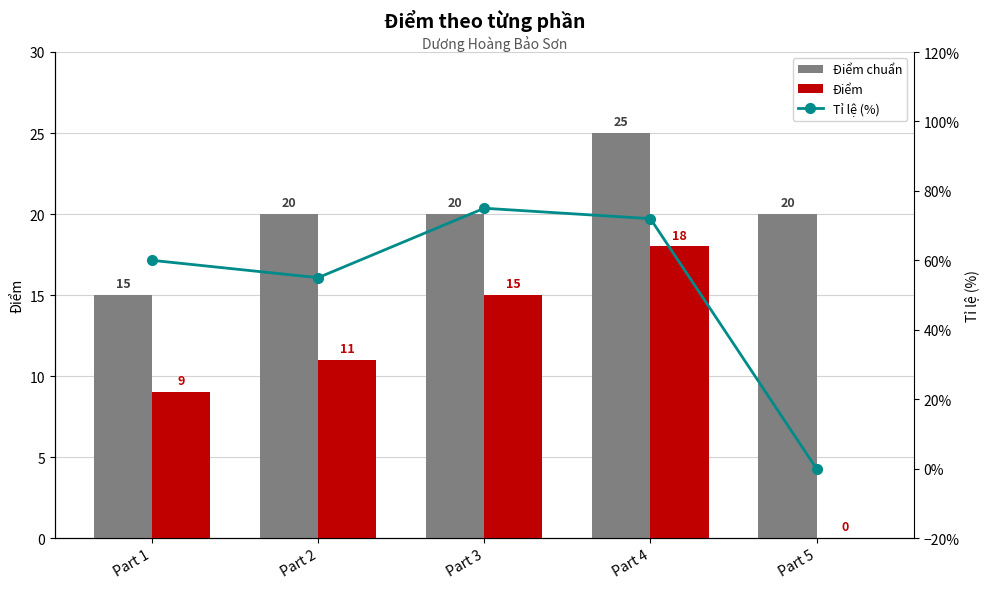

What is the difference between the second highest and second lowest values in the Tỉ lệ (%) series?

17